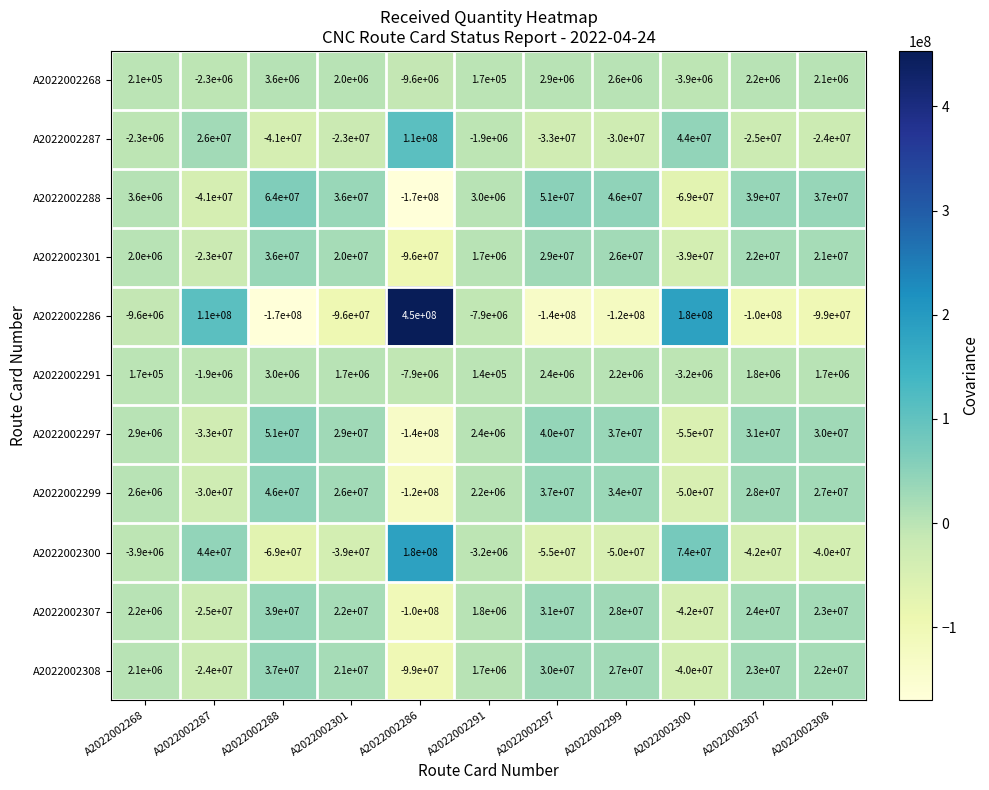

Count the number of data series in this chart.

11